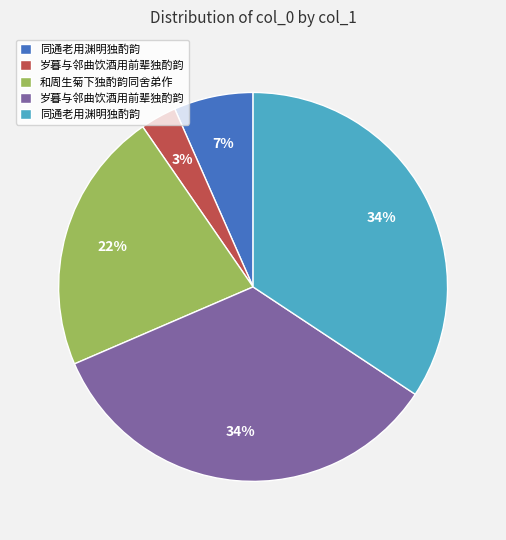

Is there any slice that represents more than half of the pie?

No